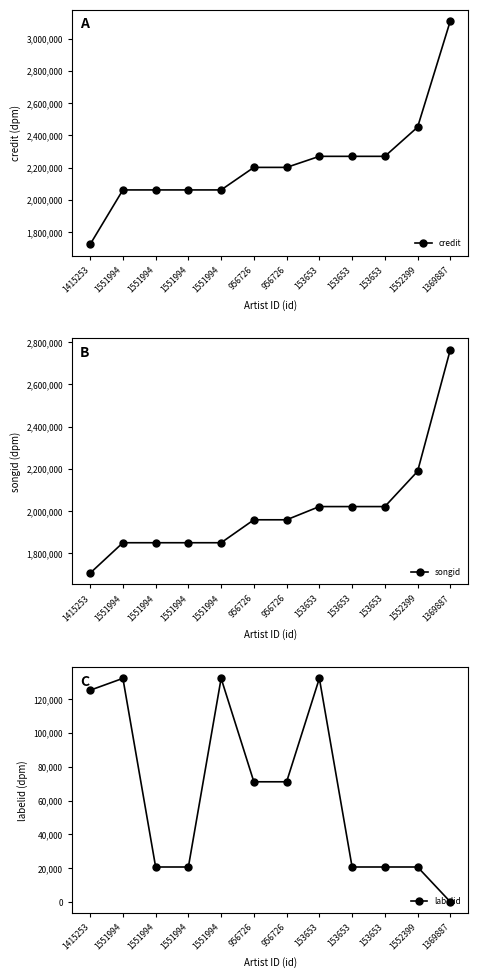

How many data points in songid are less than 1958727?

5